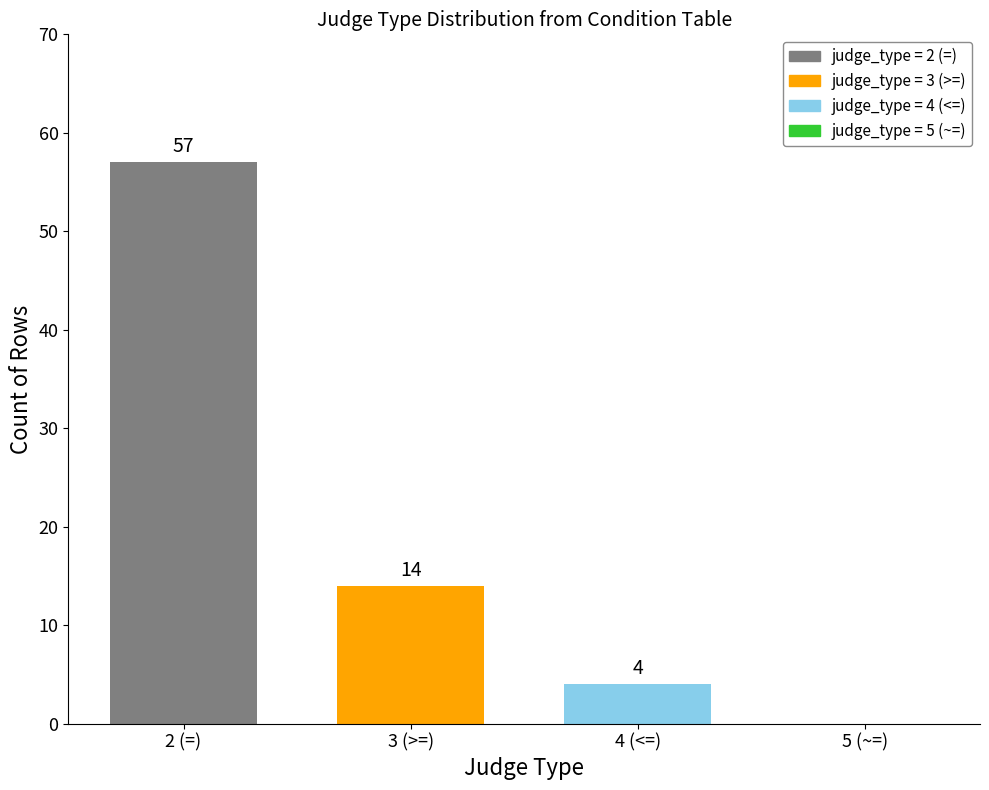

Which has a higher value, 3 (>=) or 5 (~=)?

3 (>=)